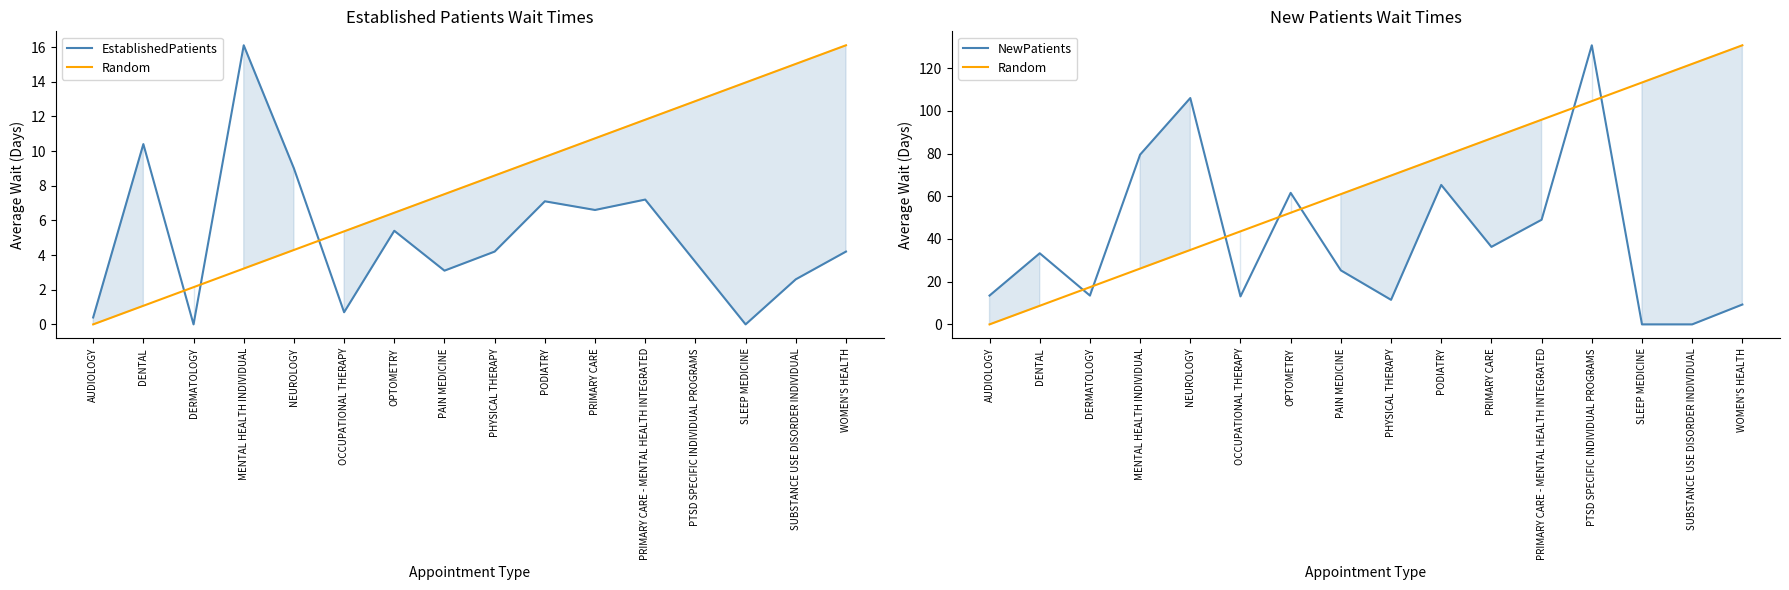

Reading right to left, what are all the values shown in this chart?

EstablishedPatients: WOMEN'S HEALTH=4.2	SUBSTANCE USE DISORDER INDIVIDUAL=2.6	SLEEP MEDICINE=0.0	PTSD SPECIFIC INDIVIDUAL PROGRAMS=3.6	PRIMARY CARE - MENTAL HEALTH INTEGRATED=7.2	PRIMARY CARE=6.6	PODIATRY=7.1	PHYSICAL THERAPY=4.2	PAIN MEDICINE=3.1	OPTOMETRY=5.4	OCCUPATIONAL THERAPY=0.7	NEUROLOGY=9.0	MENTAL HEALTH INDIVIDUAL=16.1	DERMATOLOGY=0.0	DENTAL=10.4	AUDIOLOGY=0.4
Random: WOMEN'S HEALTH=130.7	SUBSTANCE USE DISORDER INDIVIDUAL=122.0	SLEEP MEDICINE=113.3	PTSD SPECIFIC INDIVIDUAL PROGRAMS=104.6	PRIMARY CARE - MENTAL HEALTH INTEGRATED=95.8	PRIMARY CARE=87.1	PODIATRY=78.4	PHYSICAL THERAPY=69.7	PAIN MEDICINE=61.0	OPTOMETRY=52.3	OCCUPATIONAL THERAPY=43.6	NEUROLOGY=34.9	MENTAL HEALTH INDIVIDUAL=26.1	DERMATOLOGY=17.4	DENTAL=8.7	AUDIOLOGY=0.0
NewPatients: WOMEN'S HEALTH=9.3	SUBSTANCE USE DISORDER INDIVIDUAL=0.0	SLEEP MEDICINE=0.0	PTSD SPECIFIC INDIVIDUAL PROGRAMS=130.7	PRIMARY CARE - MENTAL HEALTH INTEGRATED=49.0	PRIMARY CARE=36.3	PODIATRY=65.3	PHYSICAL THERAPY=11.5	PAIN MEDICINE=25.3	OPTOMETRY=61.6	OCCUPATIONAL THERAPY=13.1	NEUROLOGY=106.0	MENTAL HEALTH INDIVIDUAL=79.5	DERMATOLOGY=13.5	DENTAL=33.3	AUDIOLOGY=13.5